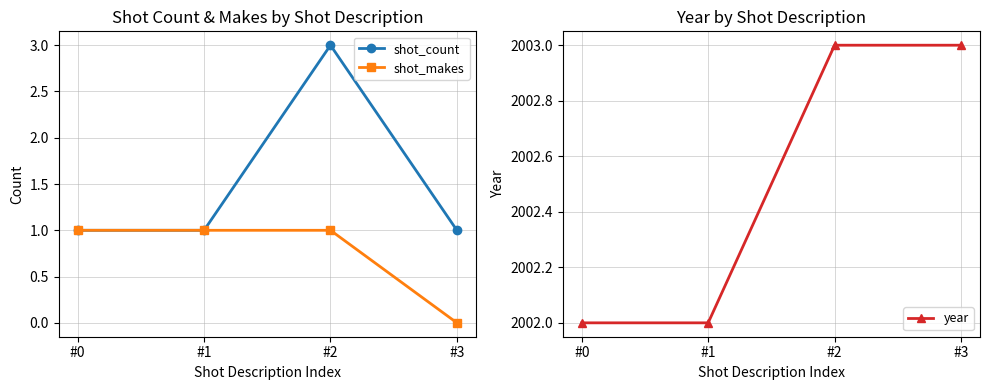

The shot_count series shows 0 at #0. True or false?

False